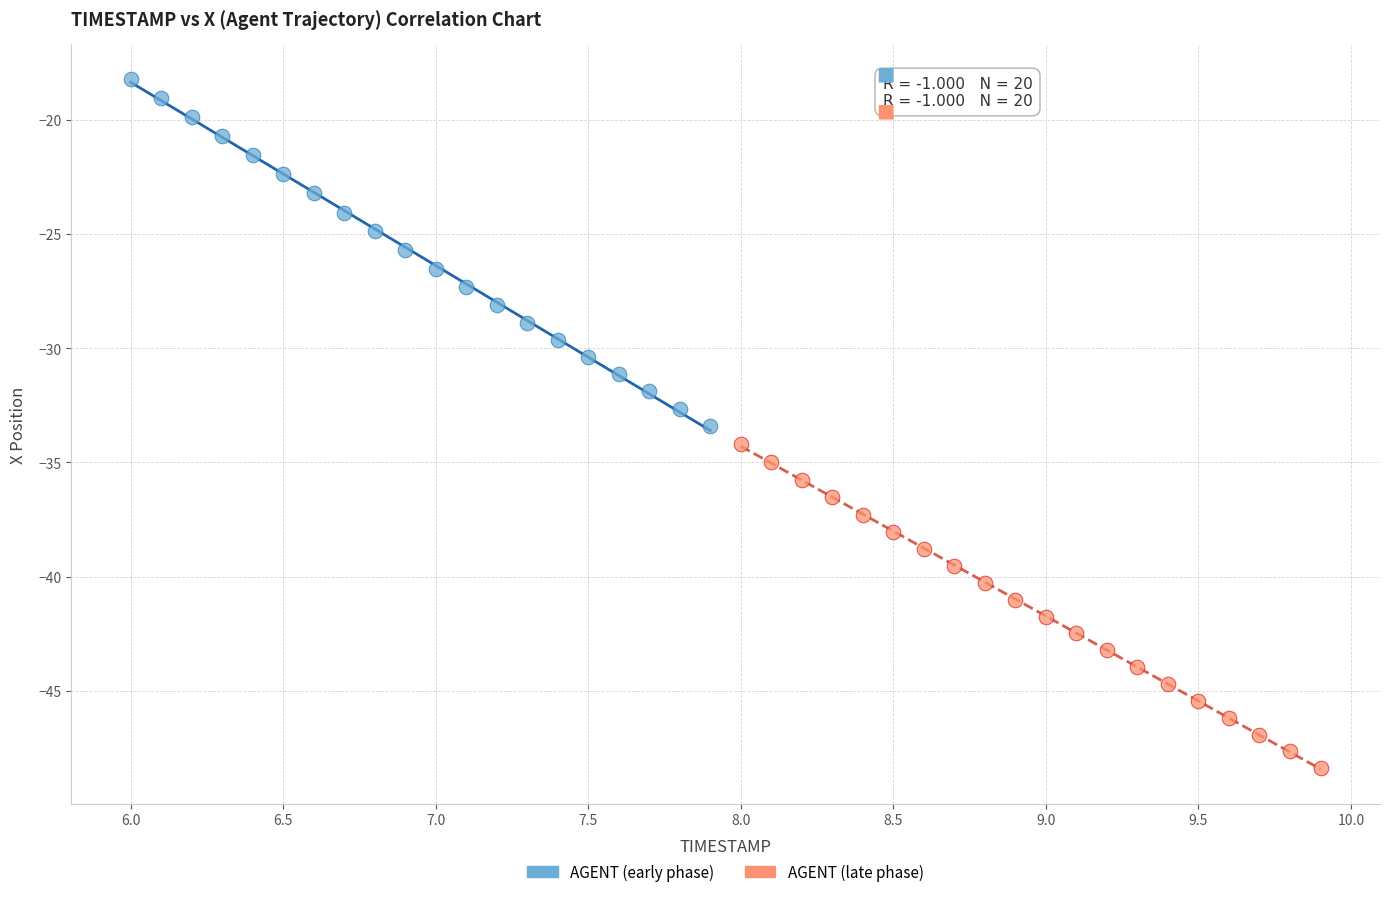

Which series reaches the maximum Y coordinate?

AGENT (early phase)